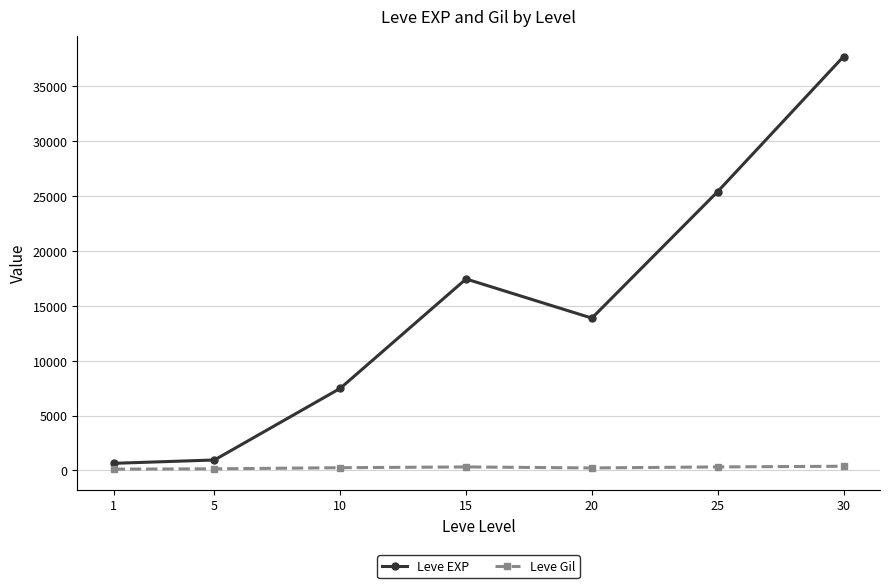

List the series in order of their overall mean, highest first.

Leve EXP, Leve Gil